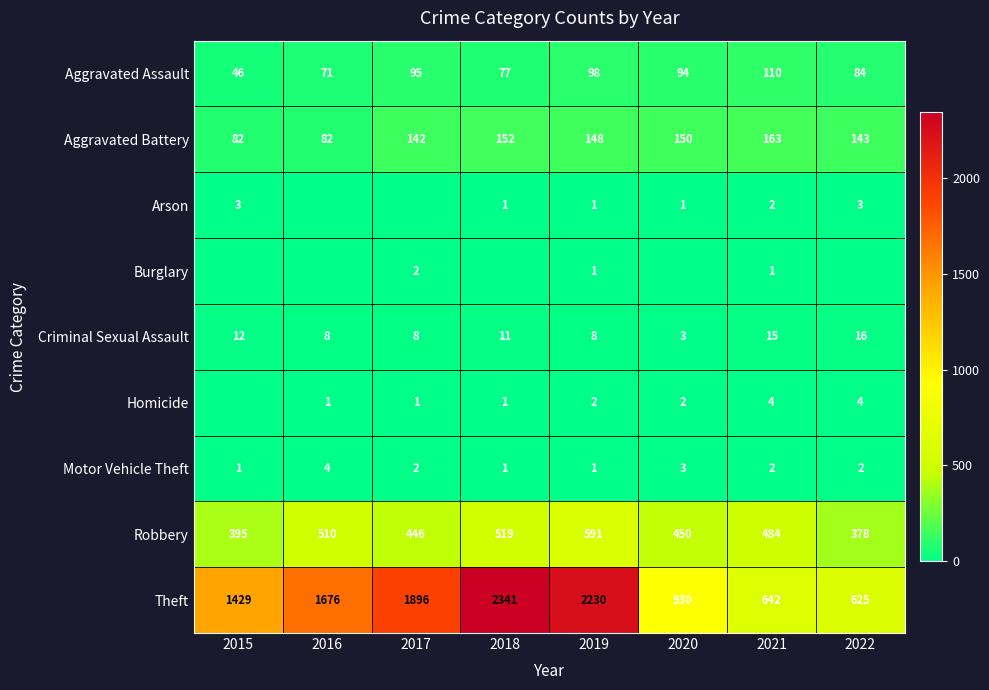

At 2018, list the series in order from largest to smallest.

Theft, Robbery, Aggravated Battery, Aggravated Assault, Criminal Sexual Assault, Arson, Homicide, Motor Vehicle Theft, Burglary